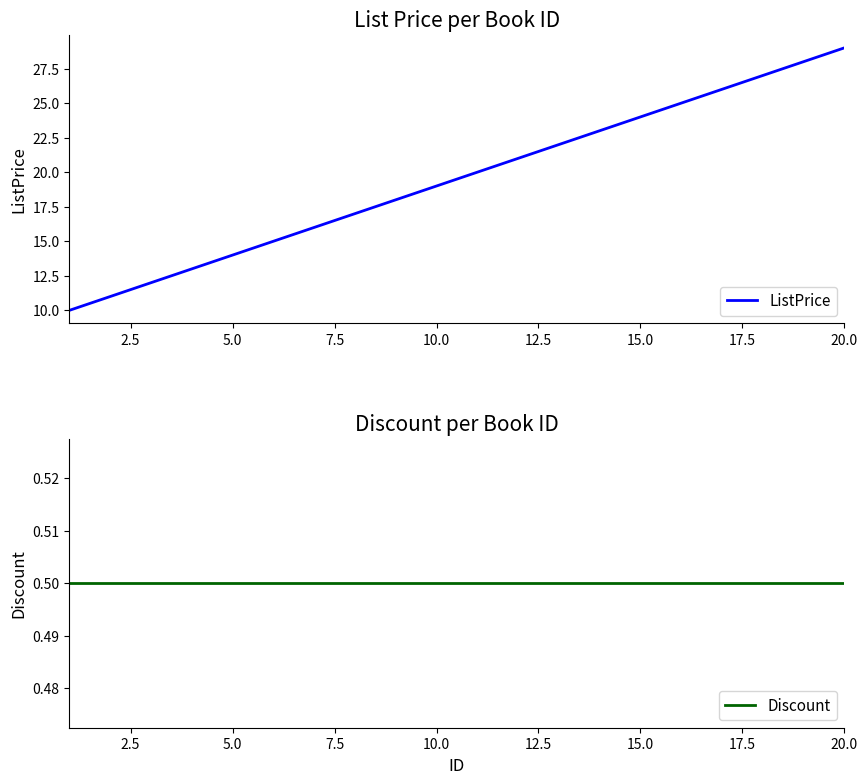

What is the maximum value for ListPrice?

29